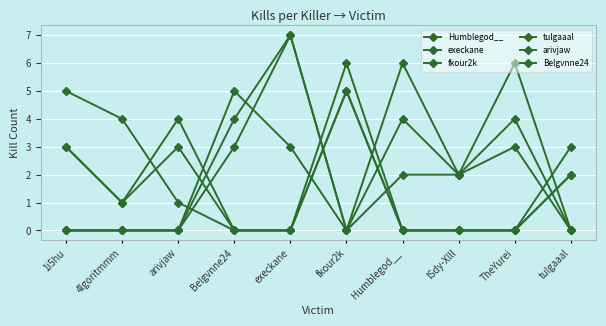

Count the number of data series in this chart.

6